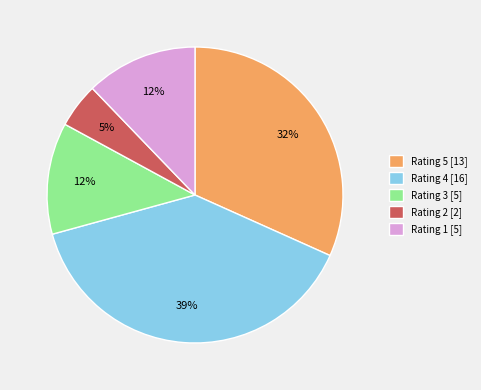

Approximately how many times larger is the value at Rating 5 [13] compared to Rating 4 [16]?

0.8